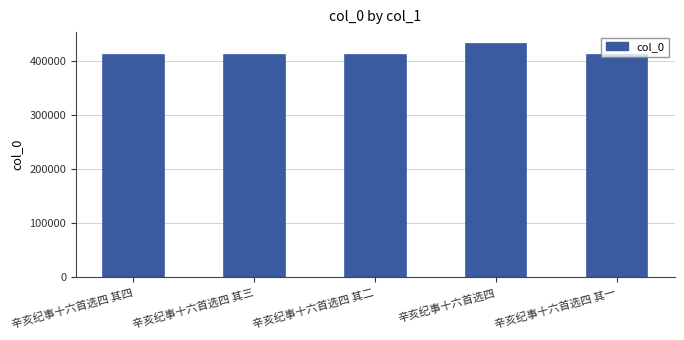

What is the sum of the values at 辛亥纪事十六首选四 and 辛亥纪事十六首选四 其二?

842595